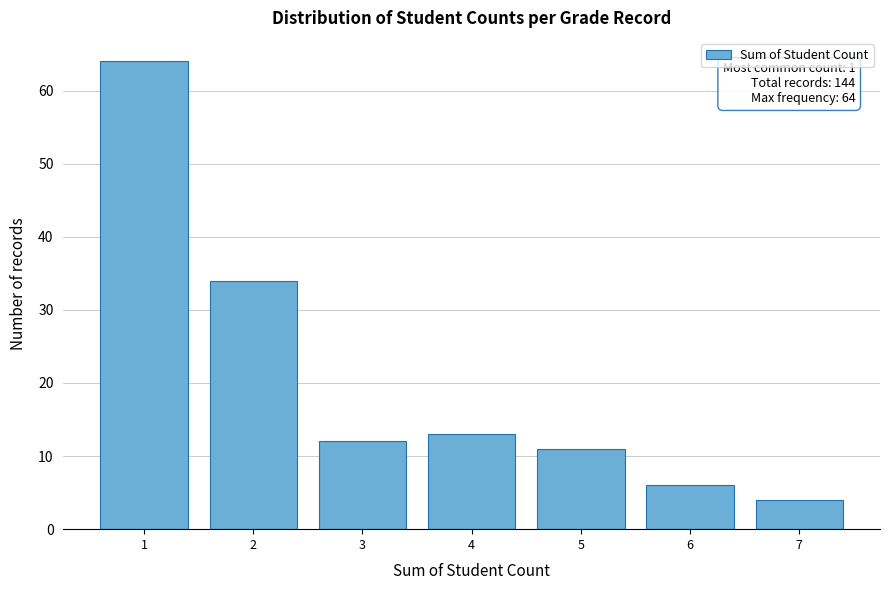

Over which range of the x-axis is the bar tallest?

0.5 to 1.5